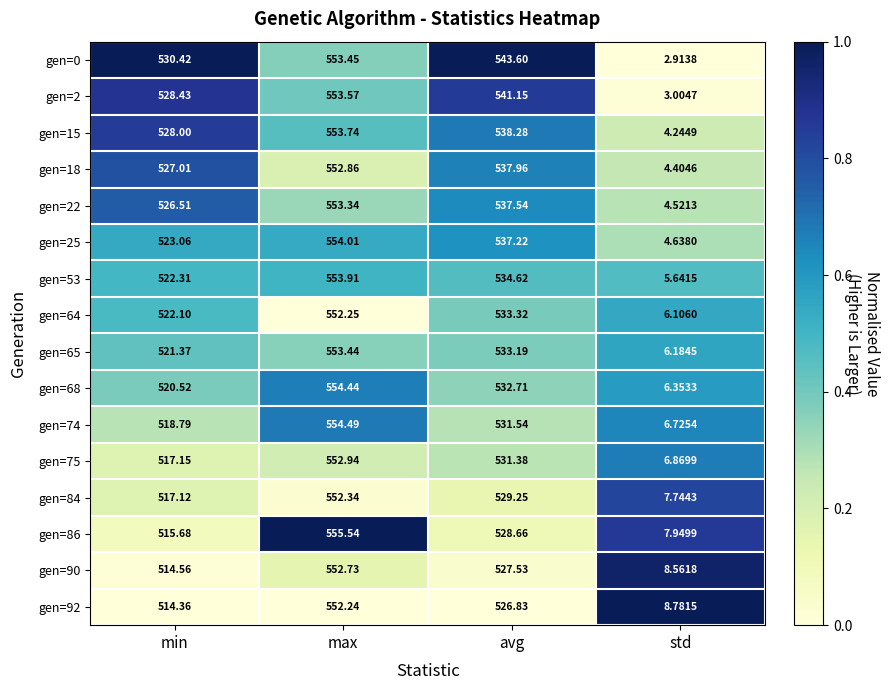

Where is gen=86 nearest to the value 281?

min